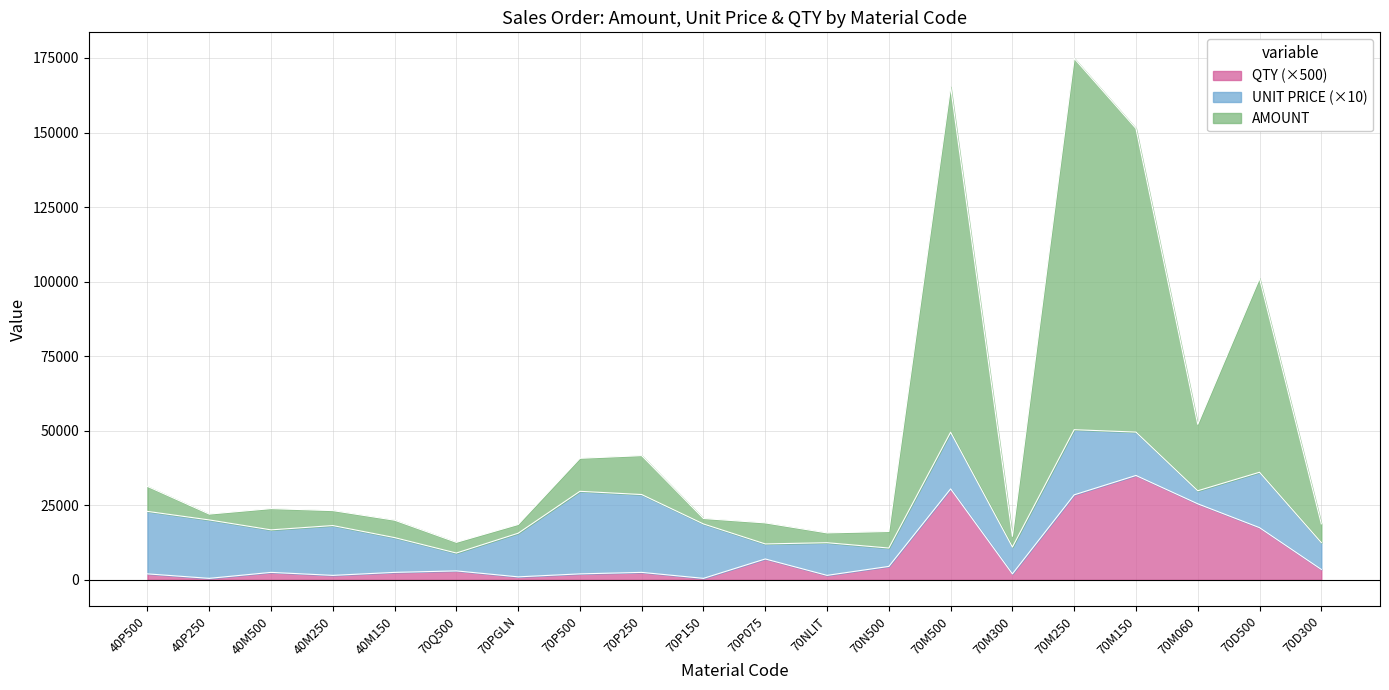

What is the highest value of the QTY (×500) series?

35000.0